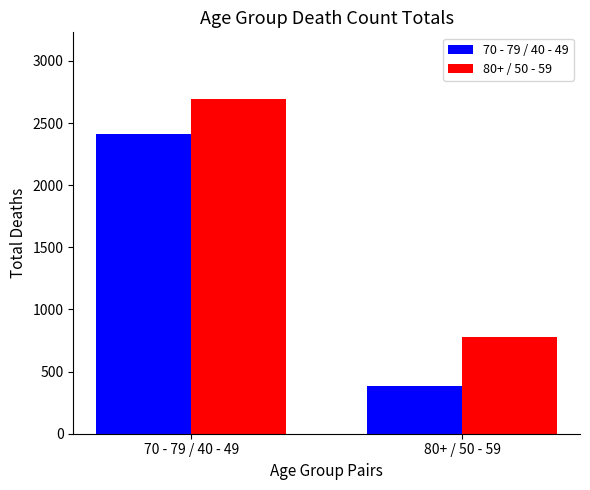

Where is 70 - 79 / 40 - 49 nearest to the value 1400?

80+ / 50 - 59